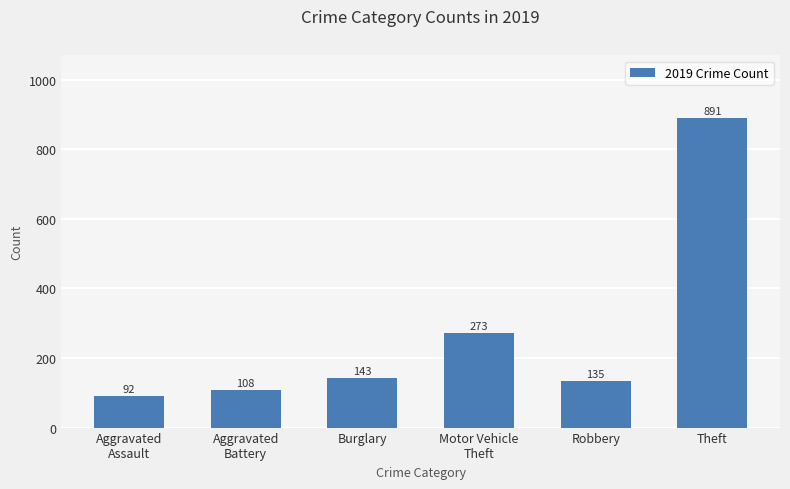

What is the change in value from Aggravated
Battery to Burglary?

+35